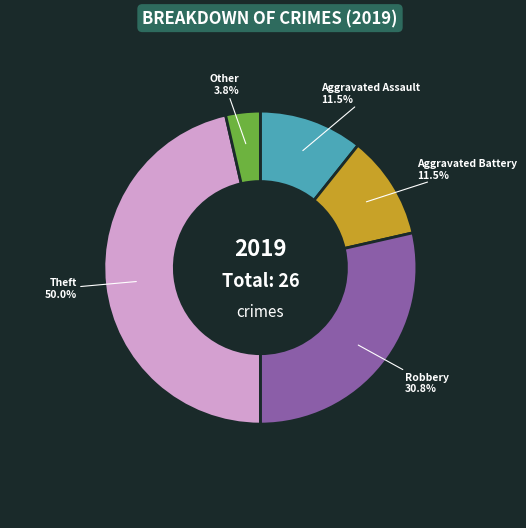

True or false: Aggravated Assault accounts for 11% of the total.

True